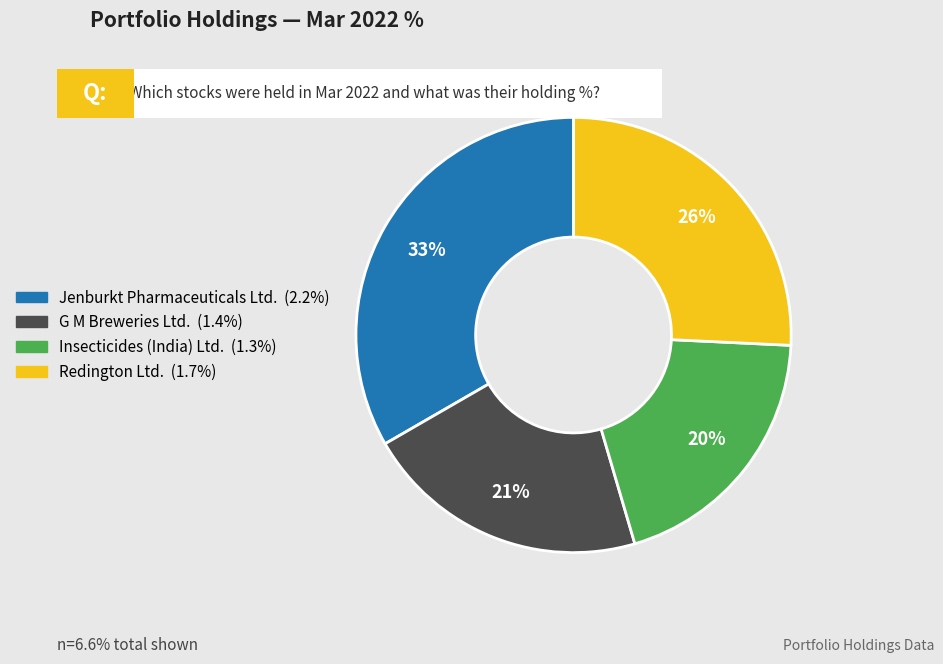

Does any single category account for the majority?

No